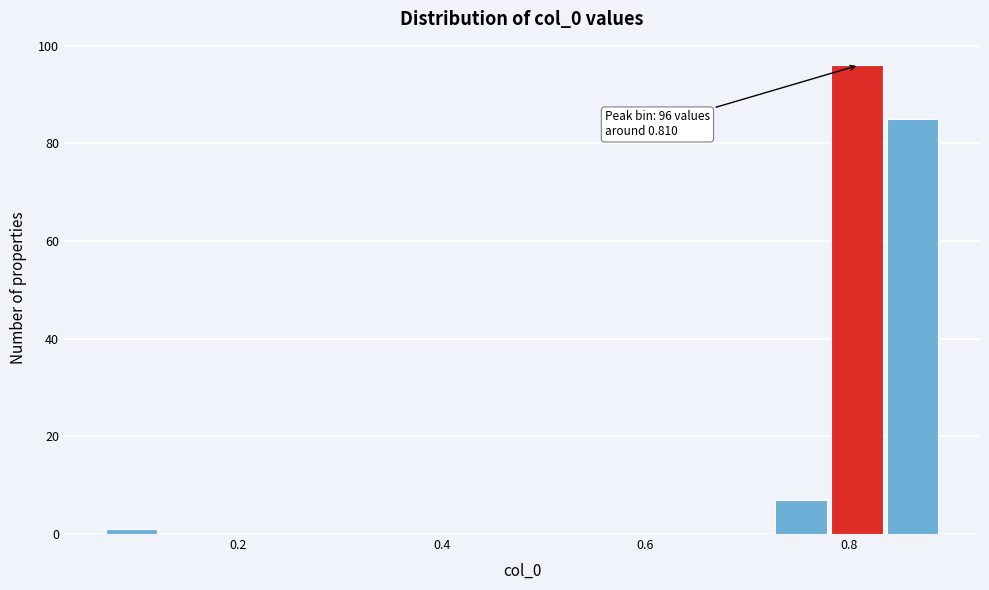

Around what value on the x-axis is the tallest bar? Give the approximate position of its centre, as read against the axis.

0.80